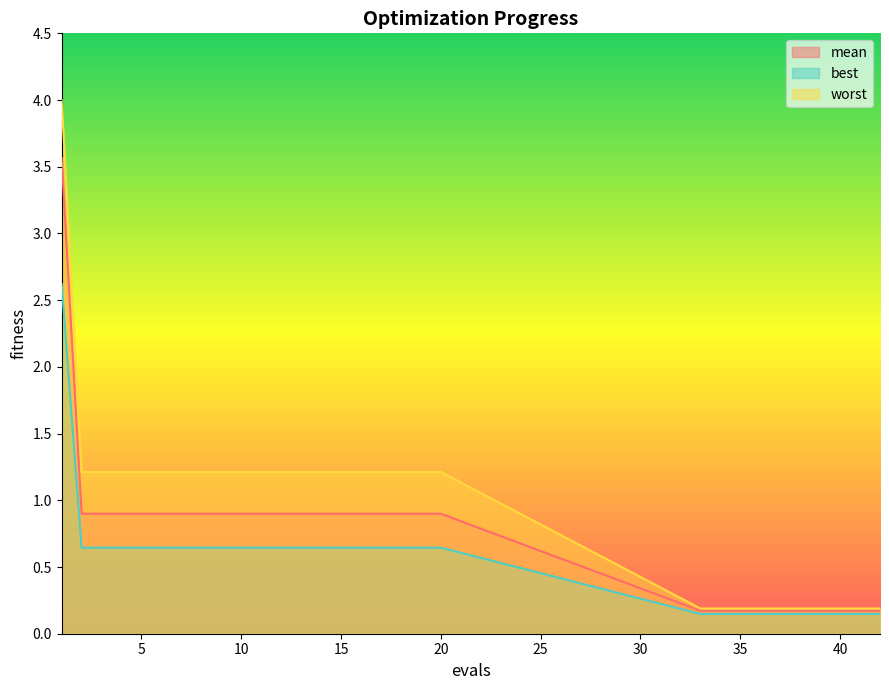

Is it true that best equals 0.8 at 20?

False